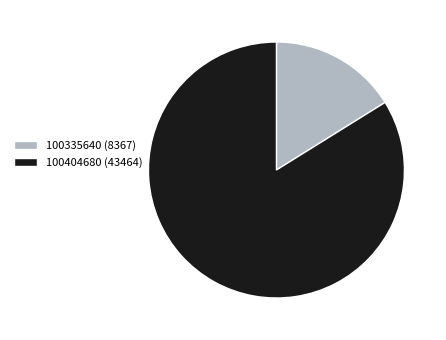

True or false: 100404680 (43464) accounts for 97% of the total.

False